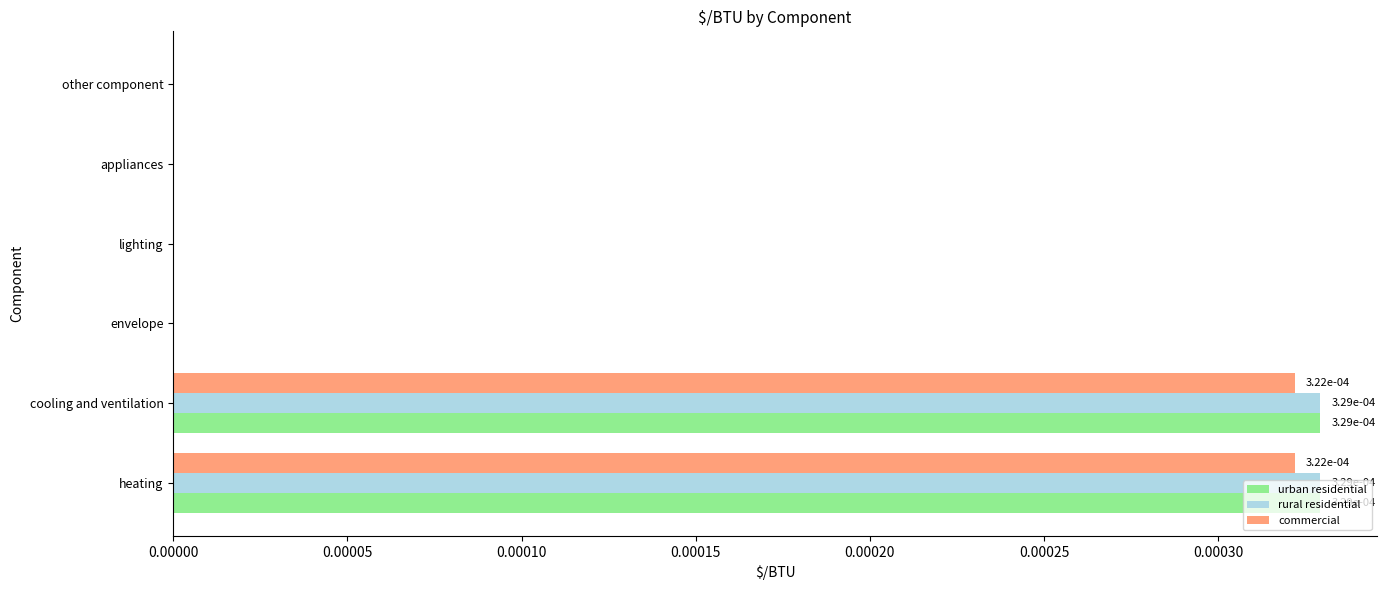

How many distinct data groups are displayed?

3